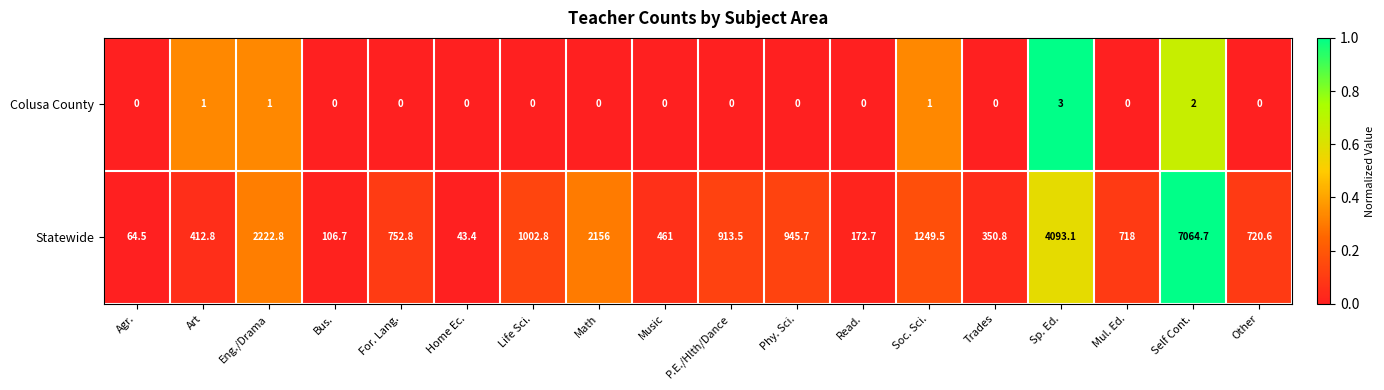

Which label corresponds to the largest value in the chart?

Self Cont.